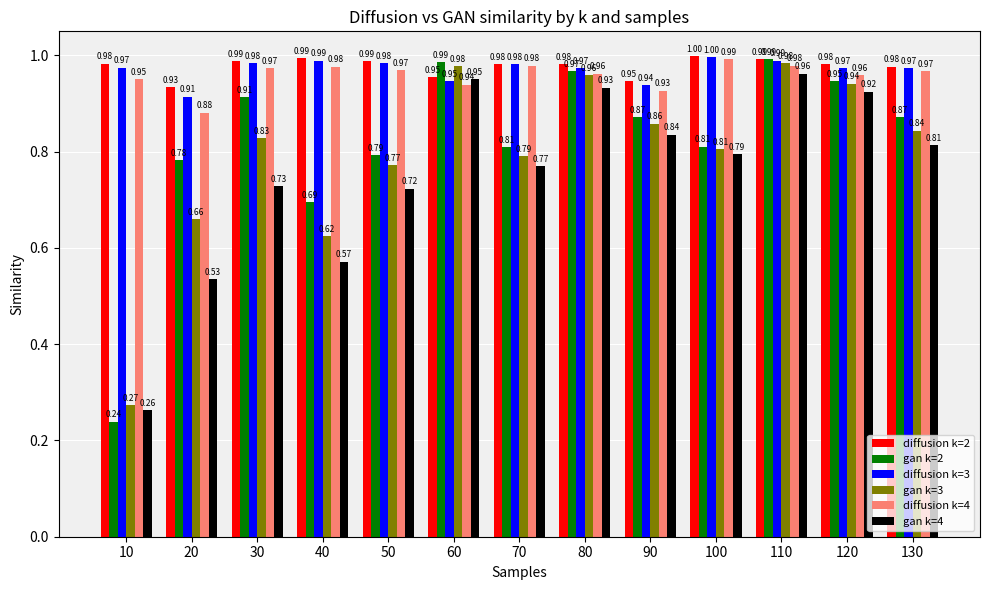

How many bars are there in total?

78